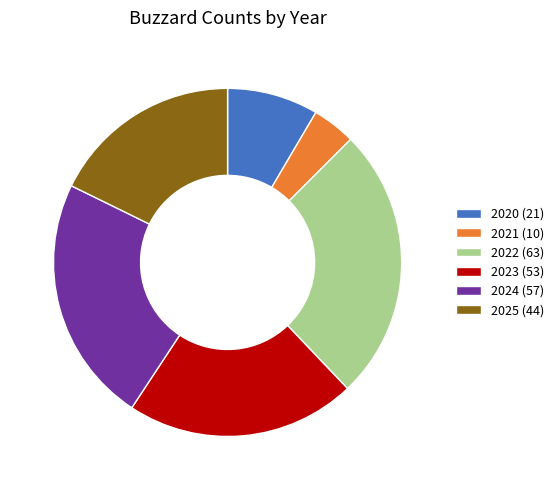

How many slices are in this pie chart?

6